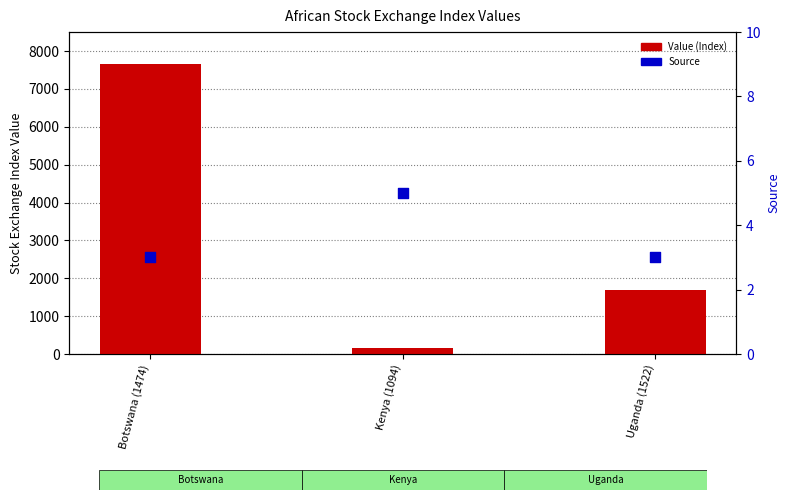

Which series contains the highest Y value?

Value